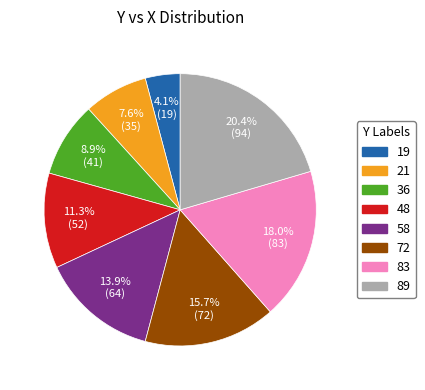

What is the smallest slice in the pie chart?

19